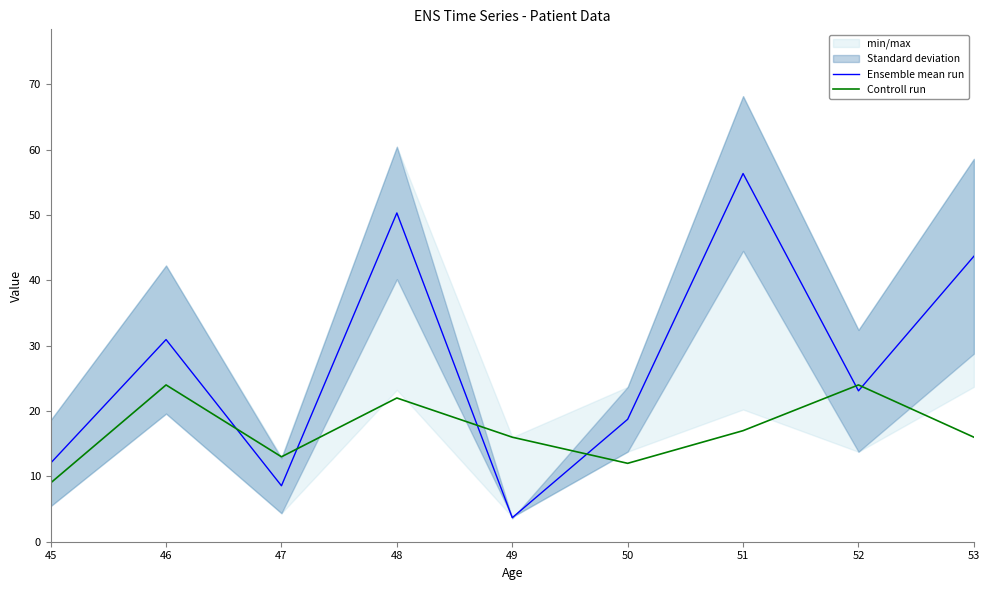

Where do Ensemble mean run and Controll run first cross each other?

46 and 47